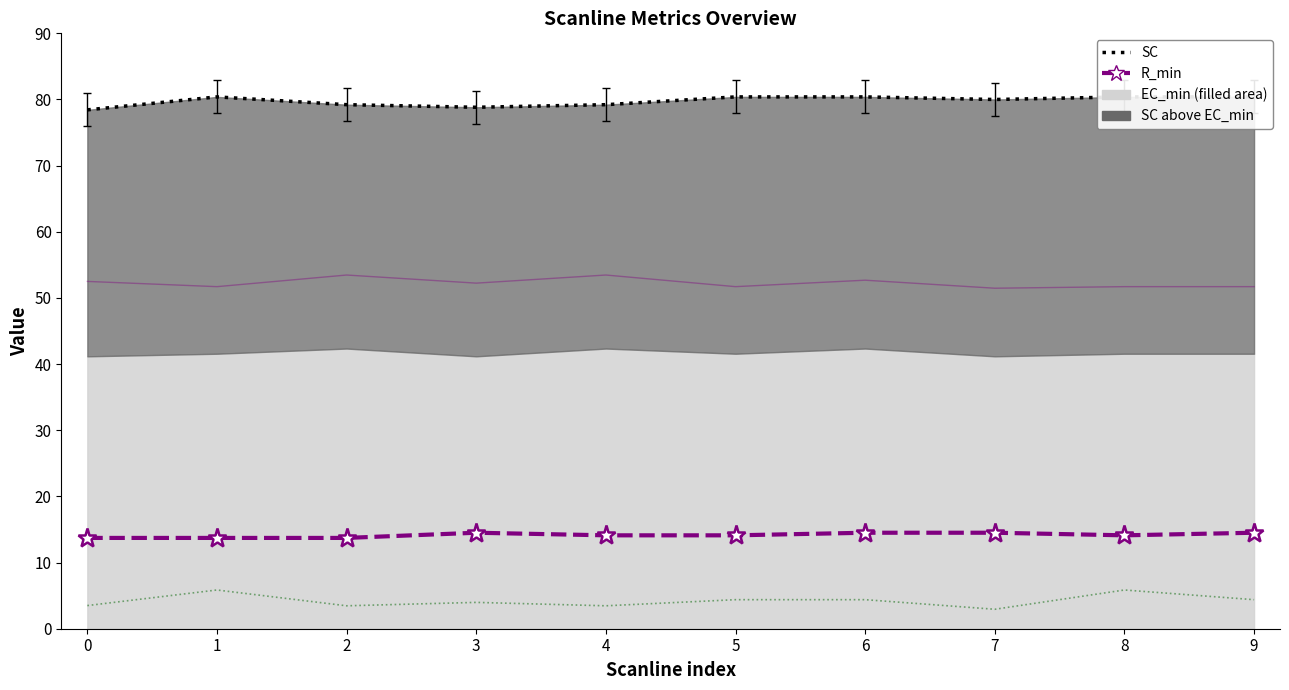

Between 0 and 2, which is larger?

2